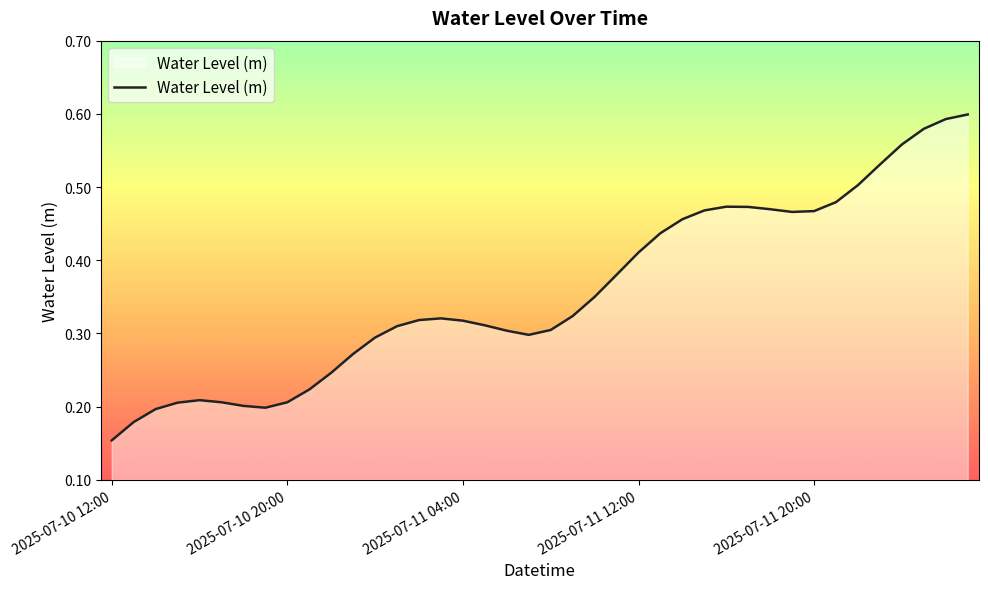

List the labels in order of value, largest first.

2025-07-12 03:00, 2025-07-12 02:00, 2025-07-12 01:00, 2025-07-12 00:00, 2025-07-11 23:00, 2025-07-11 22:00, 2025-07-11 21:00, 2025-07-11 16:00, 2025-07-11 17:00, 2025-07-11 18:00, 2025-07-11 15:00, 2025-07-11 20:00, 2025-07-11 19:00, 2025-07-11 14:00, 2025-07-11 13:00, 2025-07-11 12:00, 2025-07-11 11:00, 2025-07-11 10:00, 2025-07-11 09:00, 2025-07-11 03:00, 2025-07-11 02:00, 2025-07-11 04:00, 2025-07-11 05:00, 2025-07-11 01:00, 2025-07-11 08:00, 2025-07-11 06:00, 2025-07-11 07:00, 2025-07-11 00:00, 2025-07-10 23:00, 2025-07-10 22:00, 2025-07-10 21:00, 2025-07-10 16:00, 2025-07-10 17:00, 2025-07-10 20:00, 2025-07-10 15:00, 2025-07-10 18:00, 2025-07-10 19:00, 2025-07-10 14:00, 2025-07-10 13:00, 2025-07-10 12:00